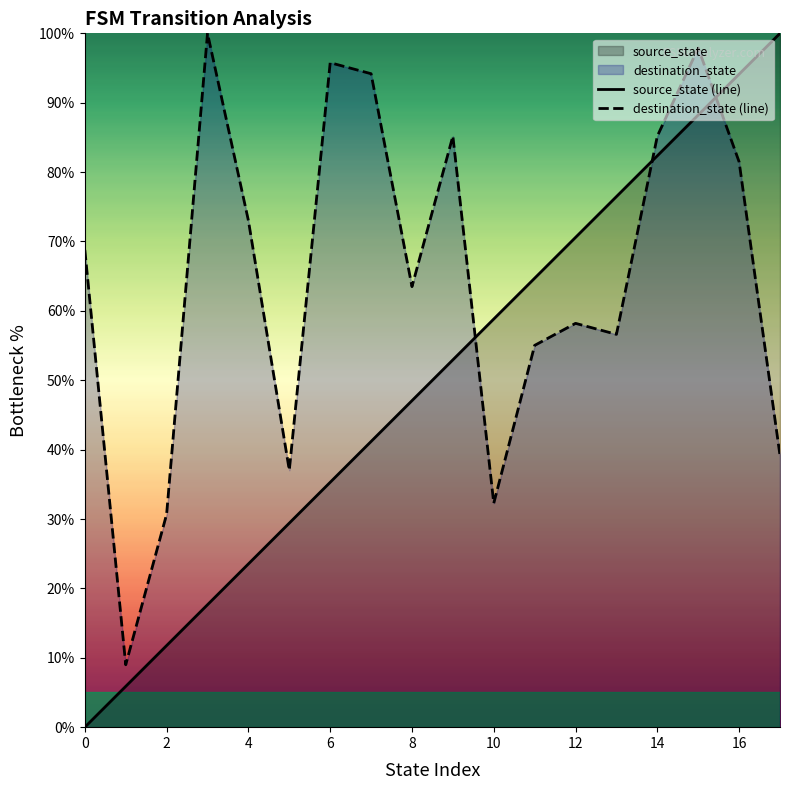

Which series has the largest range (max minus min)?

source_state (line)